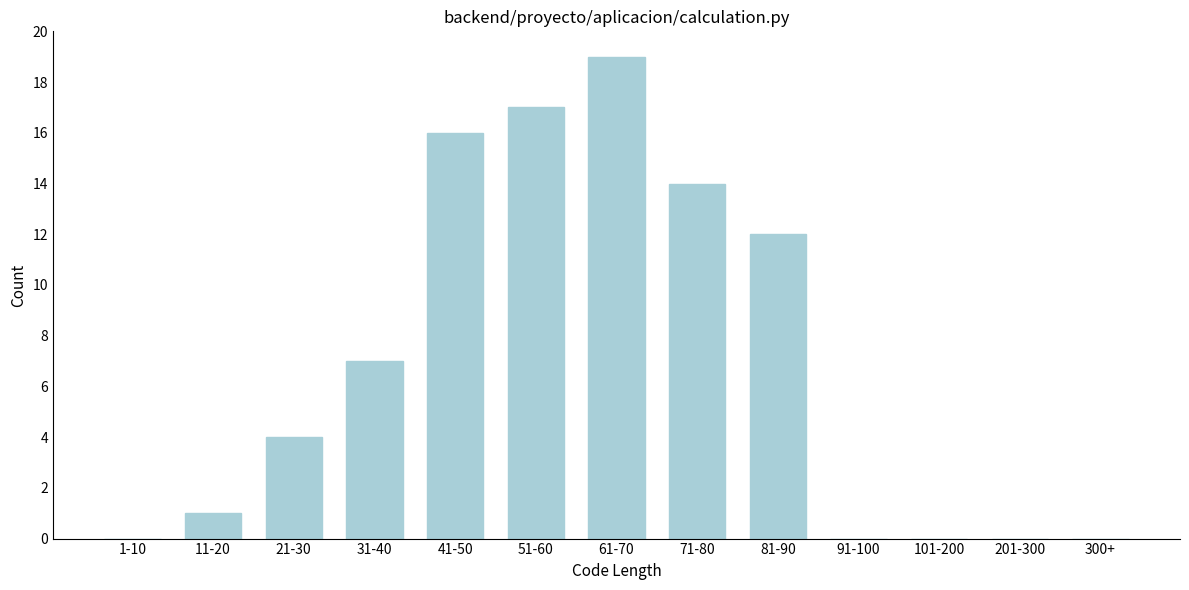

Reading left to right, list all the values displayed in this chart.

1-10=0	11-20=1	21-30=4	31-40=7	41-50=16	51-60=17	61-70=19	71-80=14	81-90=12	91-100=0	101-200=0	201-300=0	300+=0